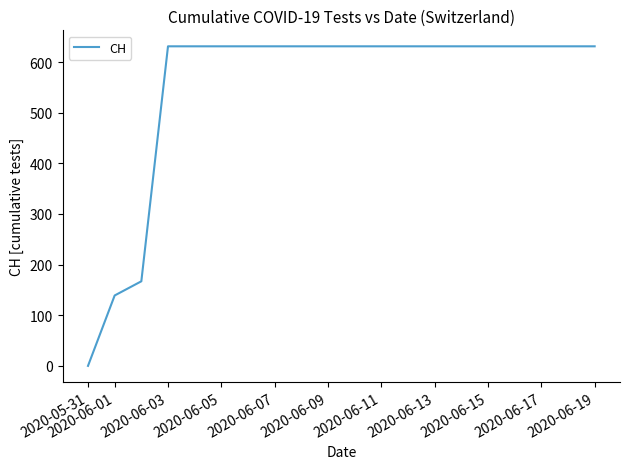

What is the greatest value displayed?

631